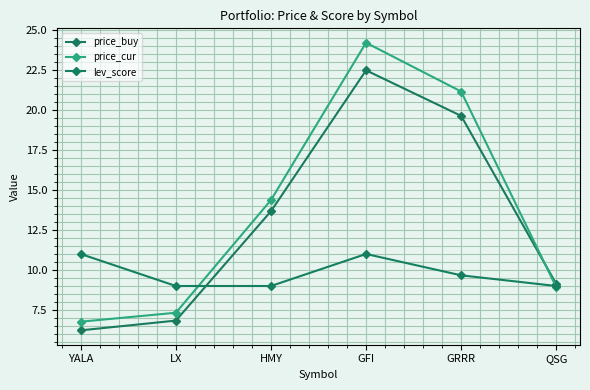

What is the approximate value of price_cur at HMY?

14.4